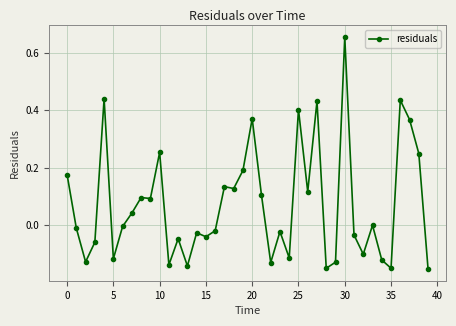

What is the sum of all values?

2.8